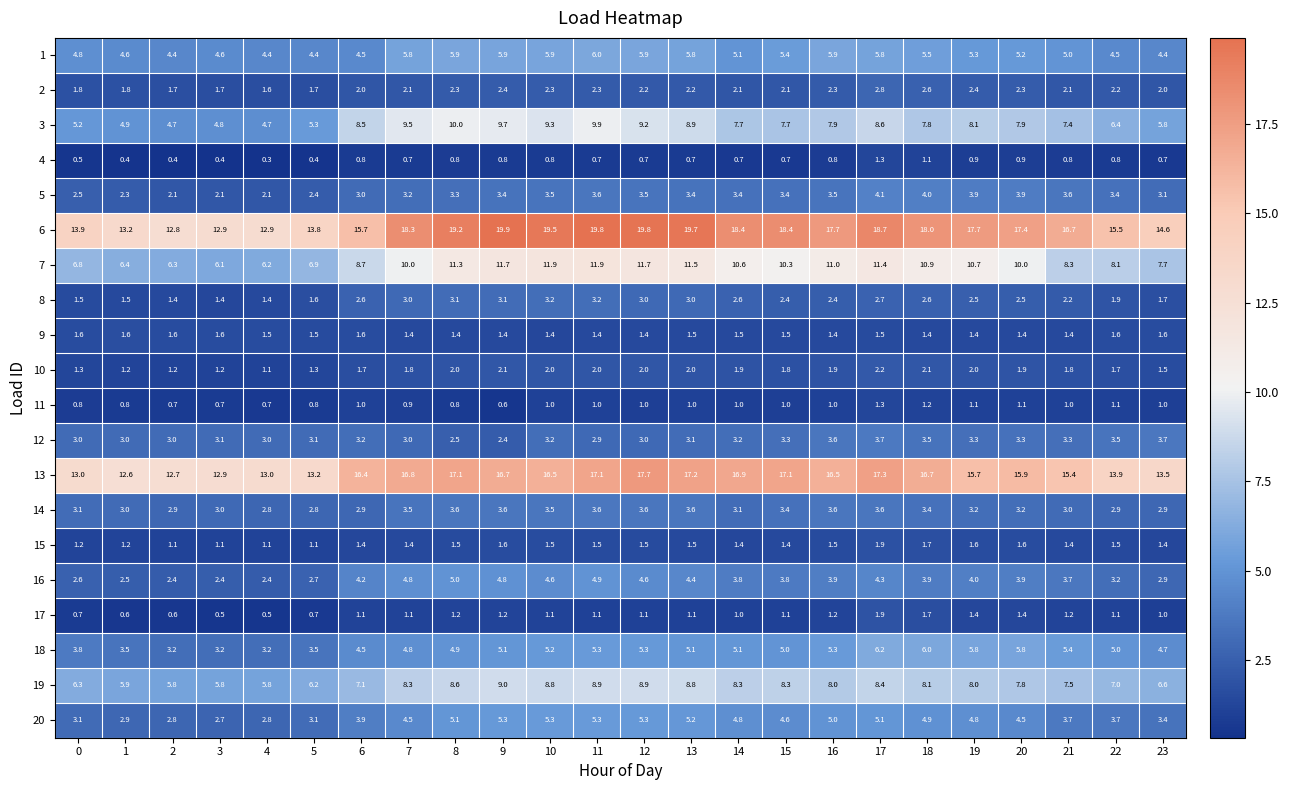

What is the difference between the highest and lowest values at 6?

15.6